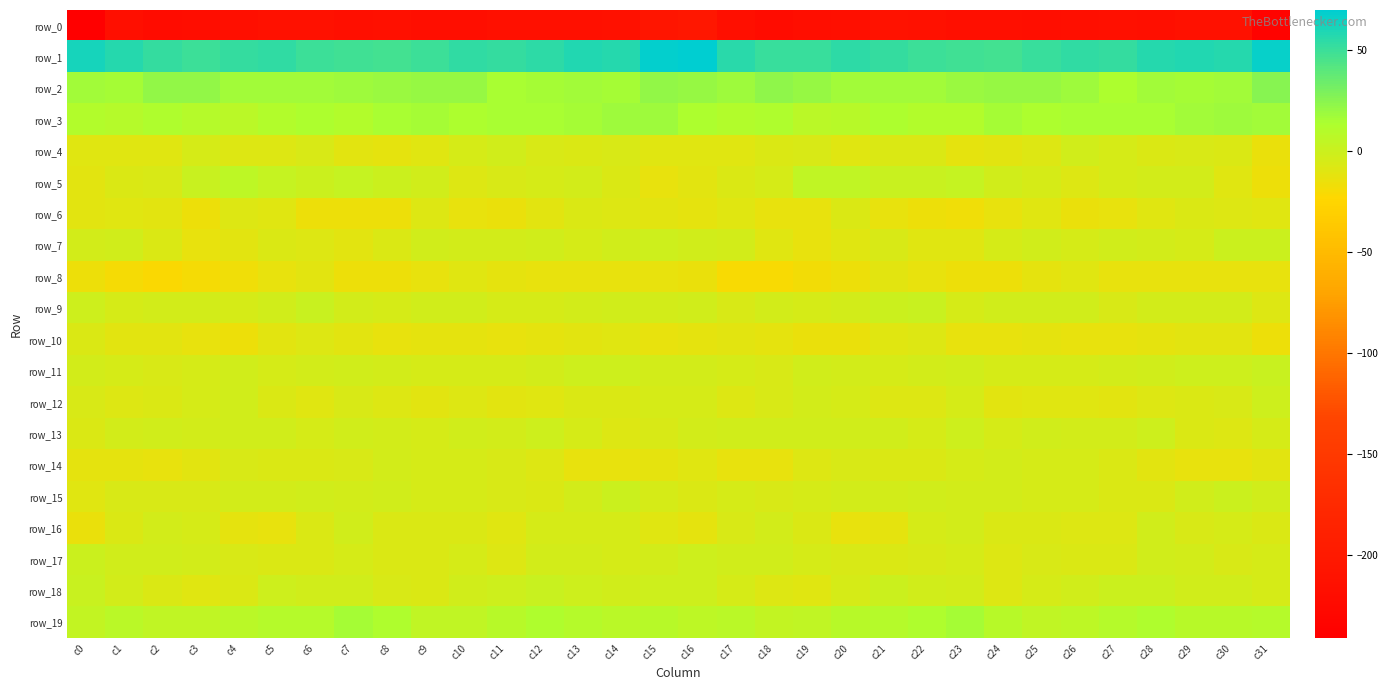

How many series are shown in this chart?

20